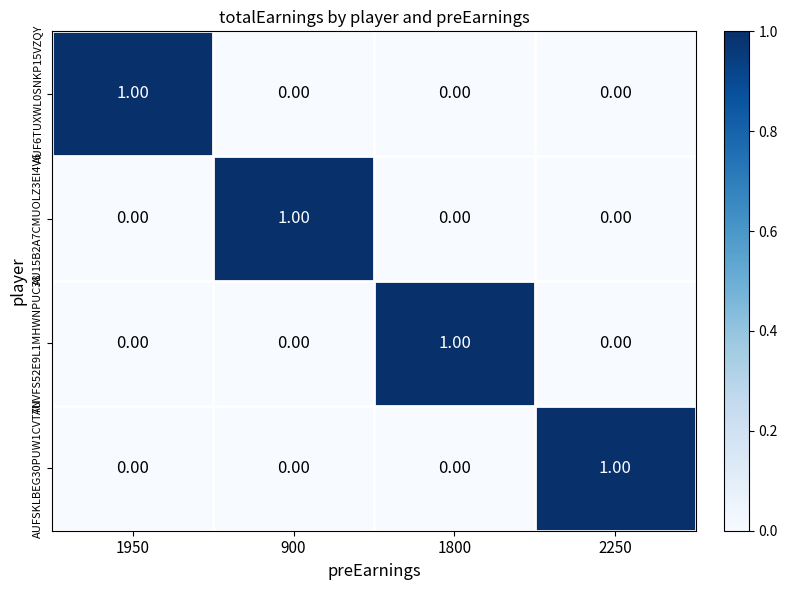

At how many categories does at least one series exceed 0?

4